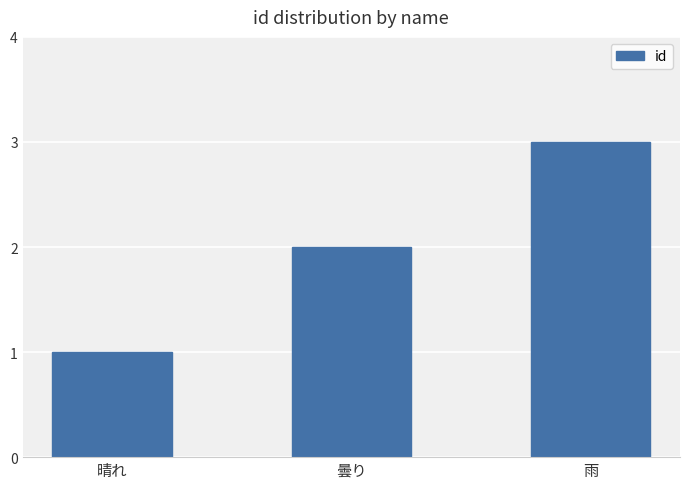

How many bars are there in total?

3